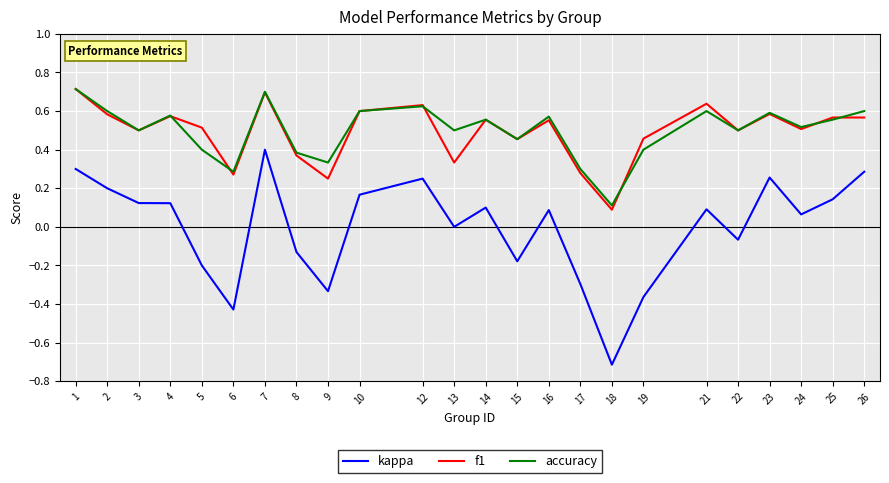

At which label is f1 closest to 0?

18